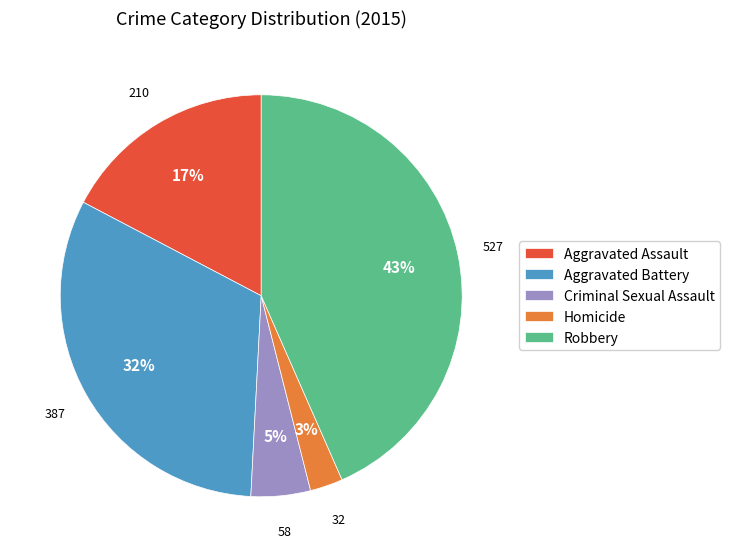

Combined, do Criminal Sexual Assault and Robbery account for over 50%?

No